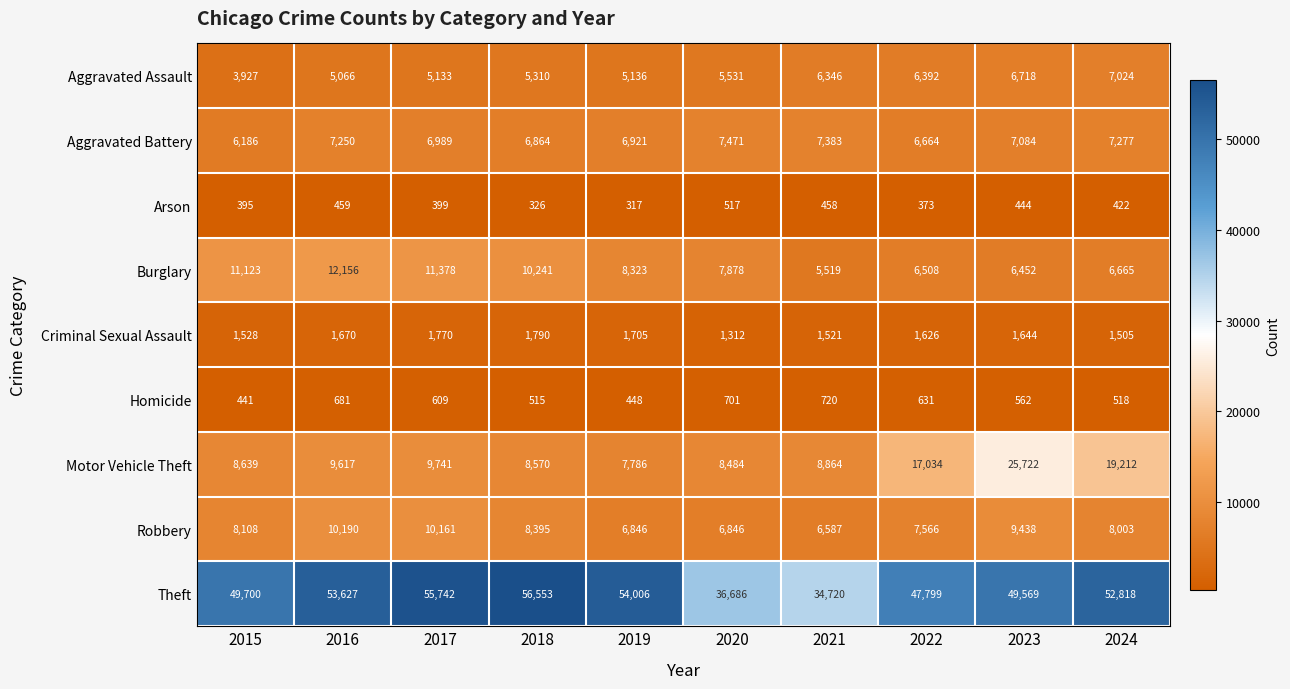

At which category does the chart reach its peak across all series?

2018